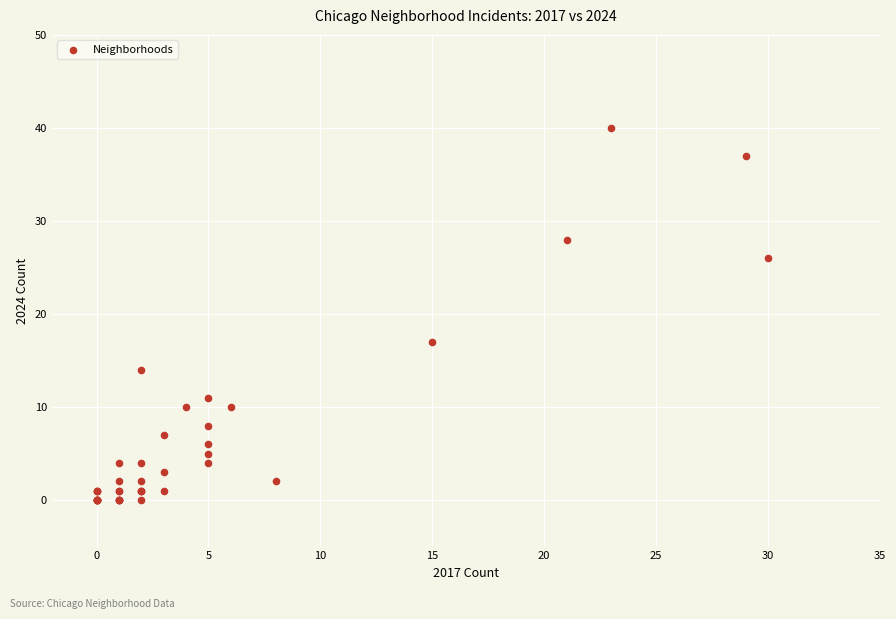

What Y value in the scatter plot is closest to 20?

17